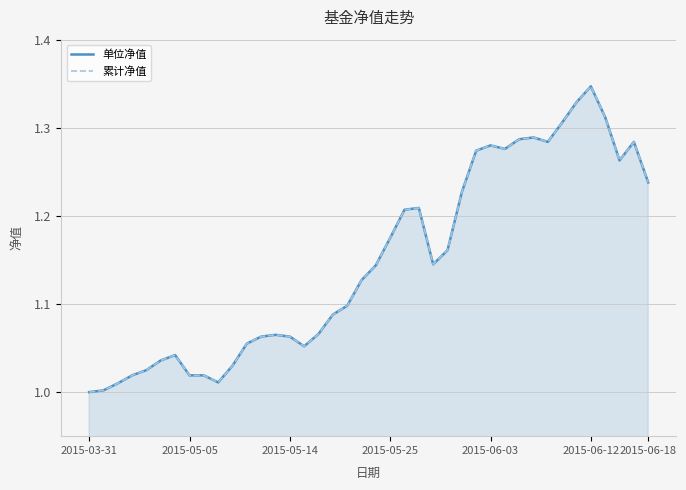

True or false: 累计净值 has more than 0 points higher than both neighbors.

True